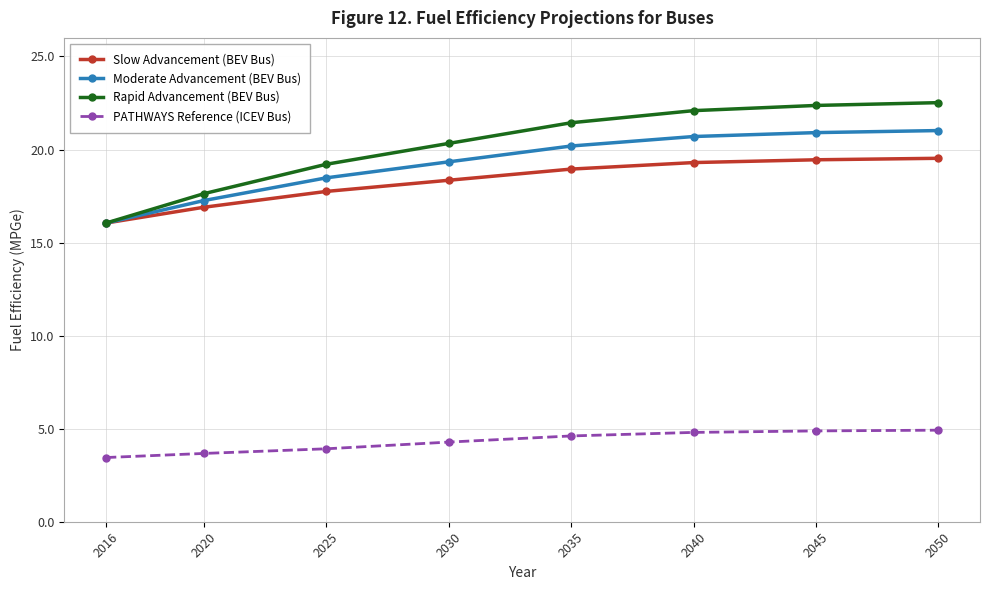

What is the value of the PATHWAYS Reference (ICEV Bus) point at the 1st from the left?

3.5